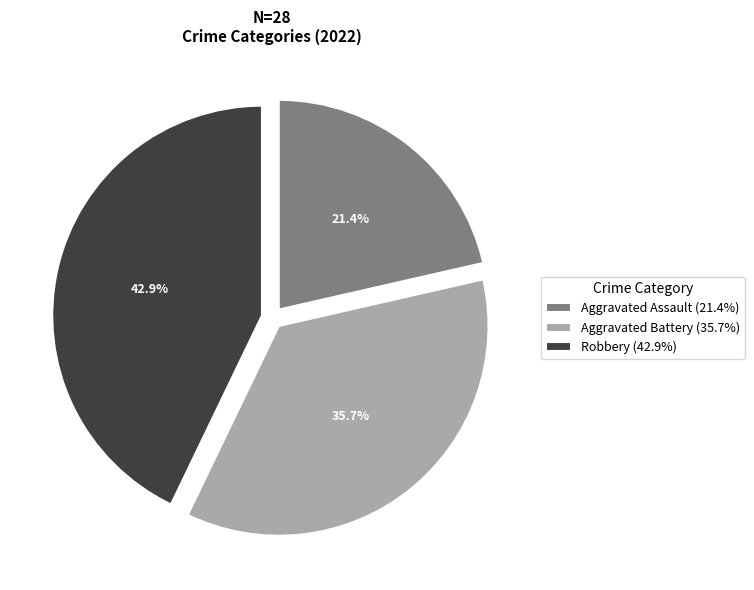

Combined, do Aggravated Battery (35.7%) and Robbery (42.9%) account for over 50%?

Yes